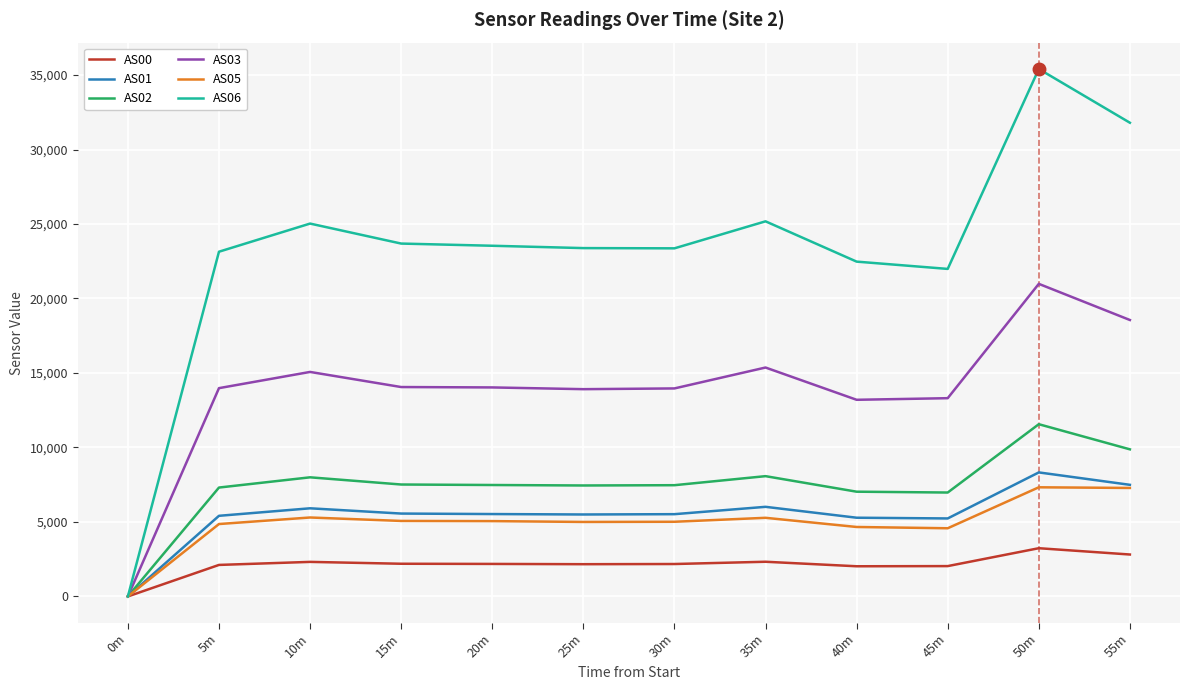

What is the spread (max minus min) of values at 40m?

20450